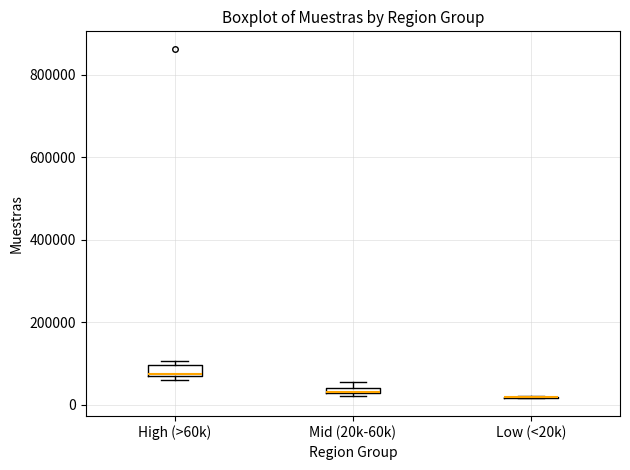

Where is the lower edge of the box for Mid (20k-60k) on the y-axis? The values are not printed on the chart, so give them approximately, as read against the axis.

20000